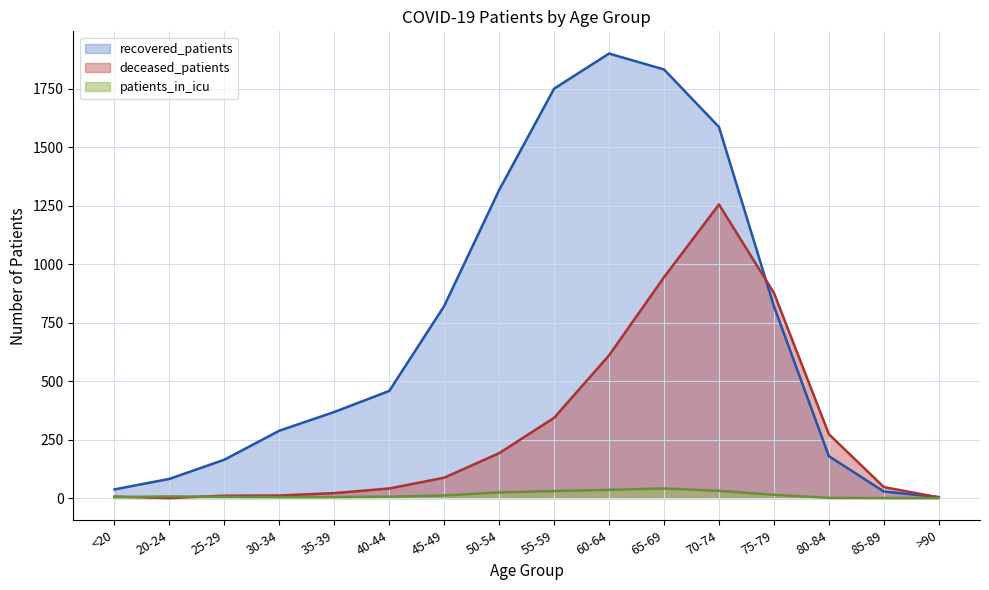

What is the label of the 13th point from the left?

75-79